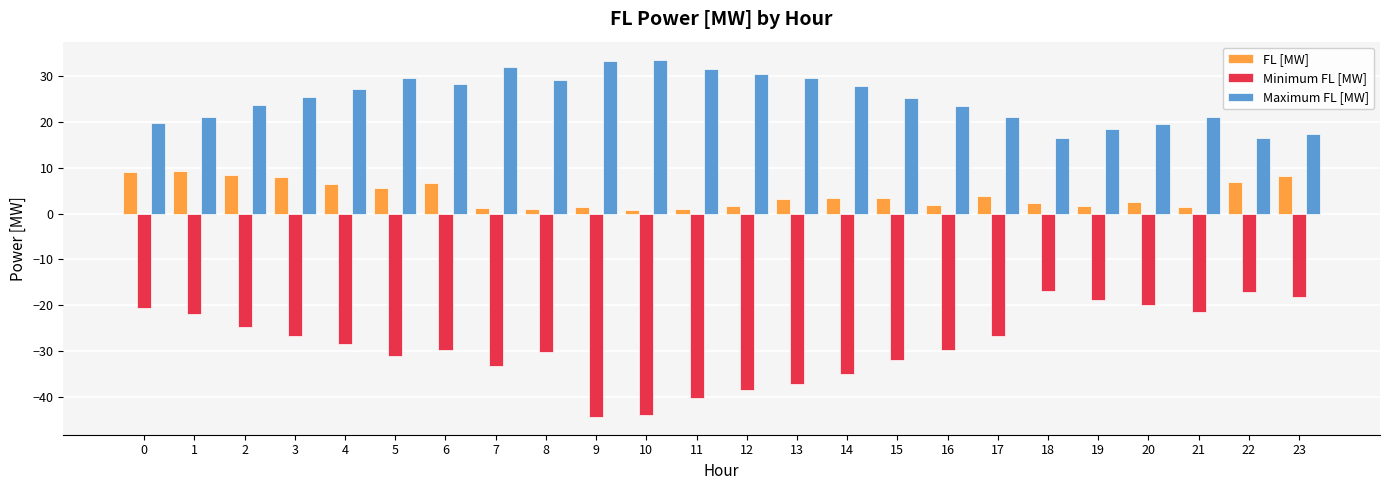

What is the difference between the maximum and second lowest values in the Maximum FL [MW] series?

17.2